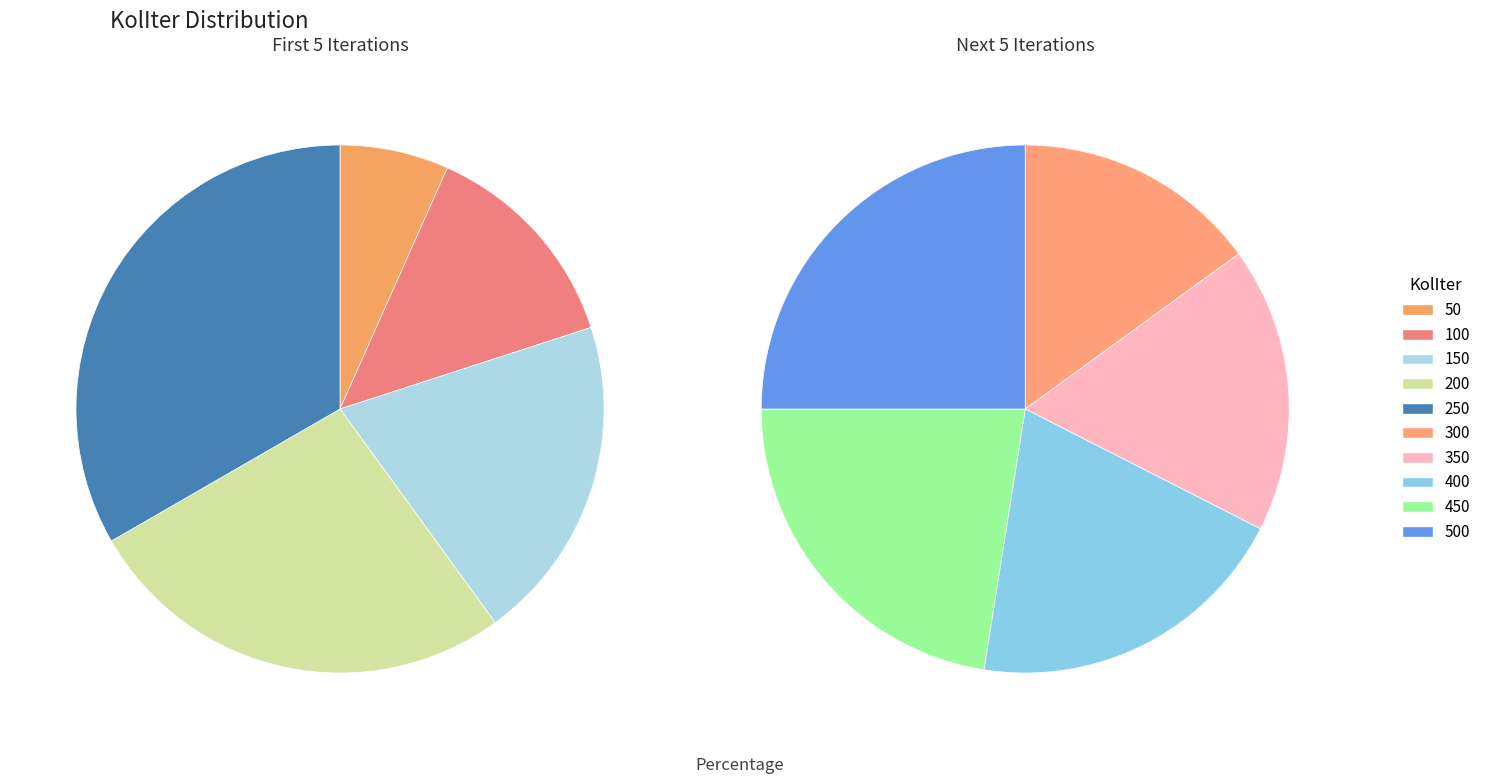

Does 100 represent more than half of the total?

No